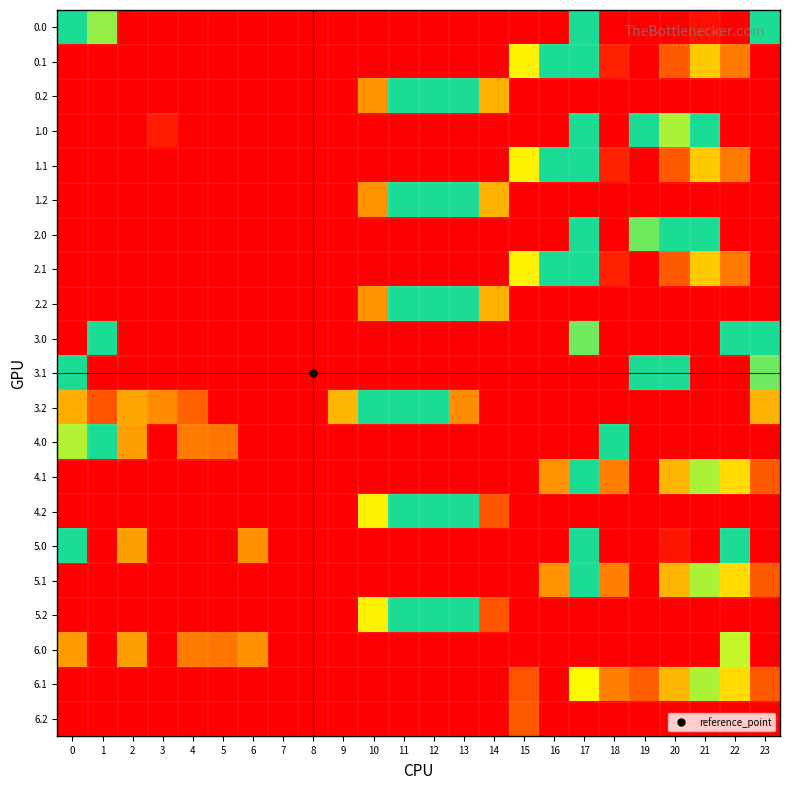

Rank the series at 11 from lowest to highest value.

0.0, 0.1, 1.0, 1.1, 2.0, 2.1, 3.0, 3.1, 4.0, 4.1, 5.0, 5.1, 6.0, 6.1, 6.2, 0.2, 1.2, 2.2, 3.2, 4.2, 5.2